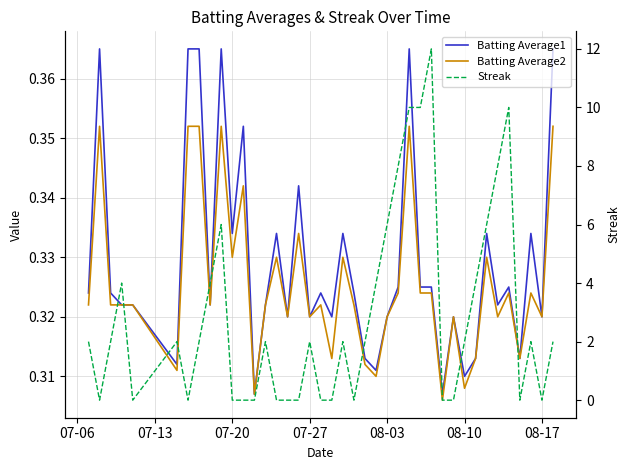

Reading right to left, what are all the values shown in this chart?

Batting Average1: 0.4	0.3	0.3	0.3	0.3	0.3	0.3	0.3	0.3	0.3	0.3	0.3	0.3	0.4	0.3	0.3	0.3	0.3	0.3	0.3	0.3	0.3	0.3	0.3	0.3	0.3	0.3	0.3	0.4	0.3	0.4	0.3	0.4	0.4	0.3	0.3	0.3	0.3	0.4	0.3
Batting Average2: 0.4	0.3	0.3	0.3	0.3	0.3	0.3	0.3	0.3	0.3	0.3	0.3	0.3	0.4	0.3	0.3	0.3	0.3	0.3	0.3	0.3	0.3	0.3	0.3	0.3	0.3	0.3	0.3	0.3	0.3	0.4	0.3	0.4	0.4	0.3	0.3	0.3	0.3	0.4	0.3
Streak: 2.0	0.0	2.0	0.0	10.0	8.0	6.0	4.0	2.0	0.0	0.0	12.0	10.0	10.0	8.0	6.0	4.0	2.0	0.0	2.0	0.0	0.0	2.0	0.0	0.0	0.0	2.0	0.0	0.0	0.0	6.0	4.0	2.0	0.0	2.0	0.0	4.0	2.0	0.0	2.0